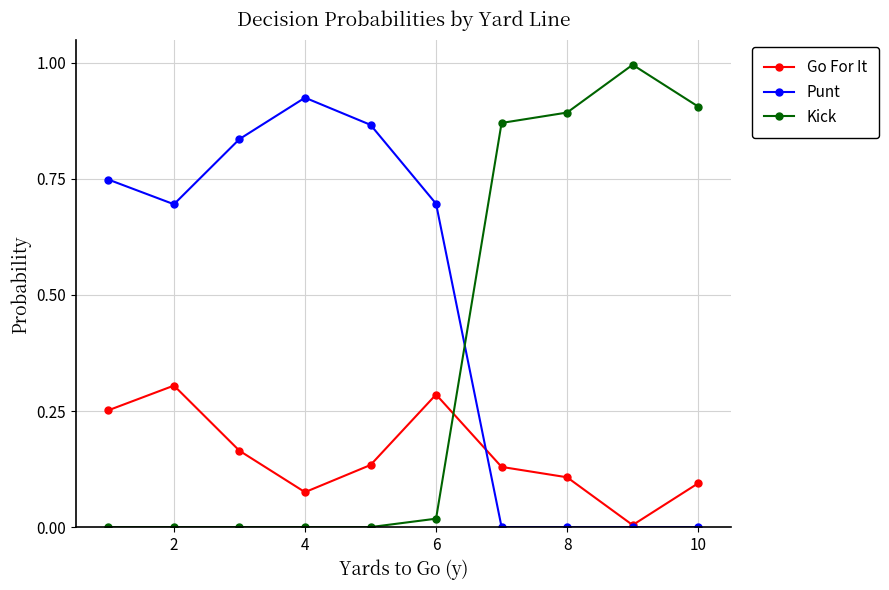

At how many categories does at least one series exceed 0?

10